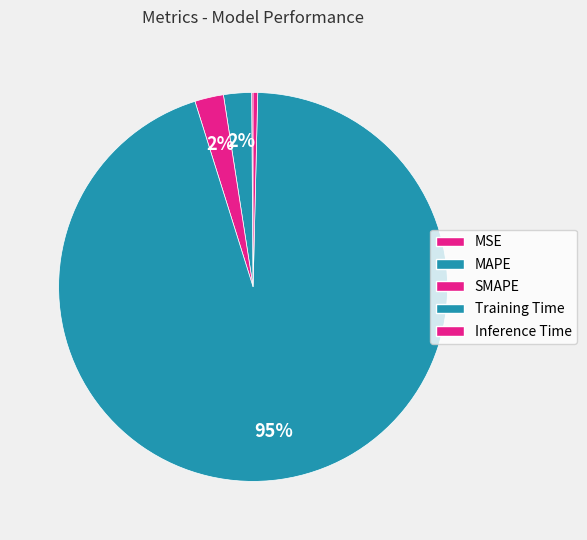

What is the majority slice?

Training Time